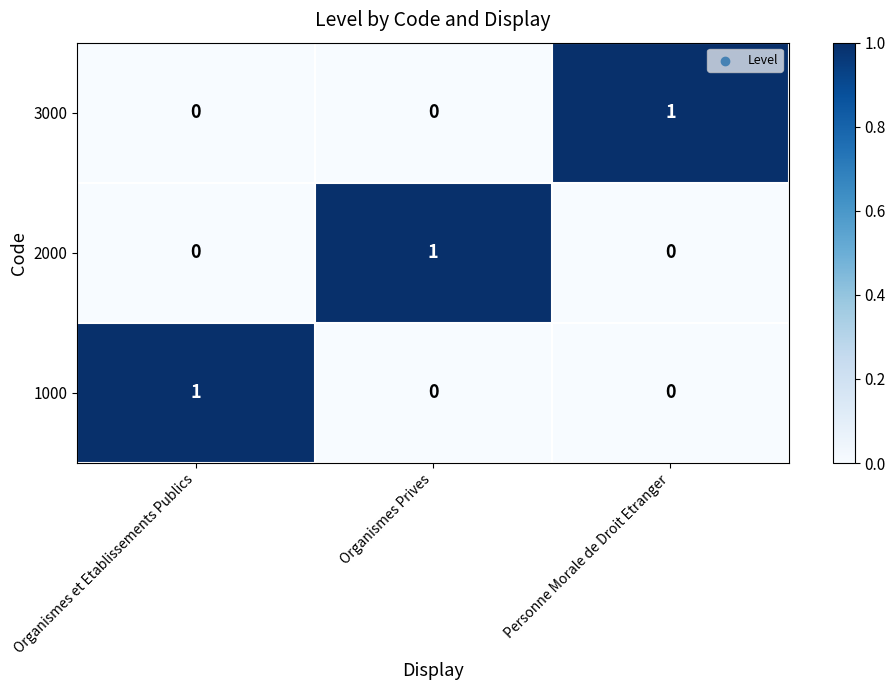

Reading right to left, what are all the values shown in this chart?

3000: 1	0	0
2000: 0	1	0
1000: 0	0	1